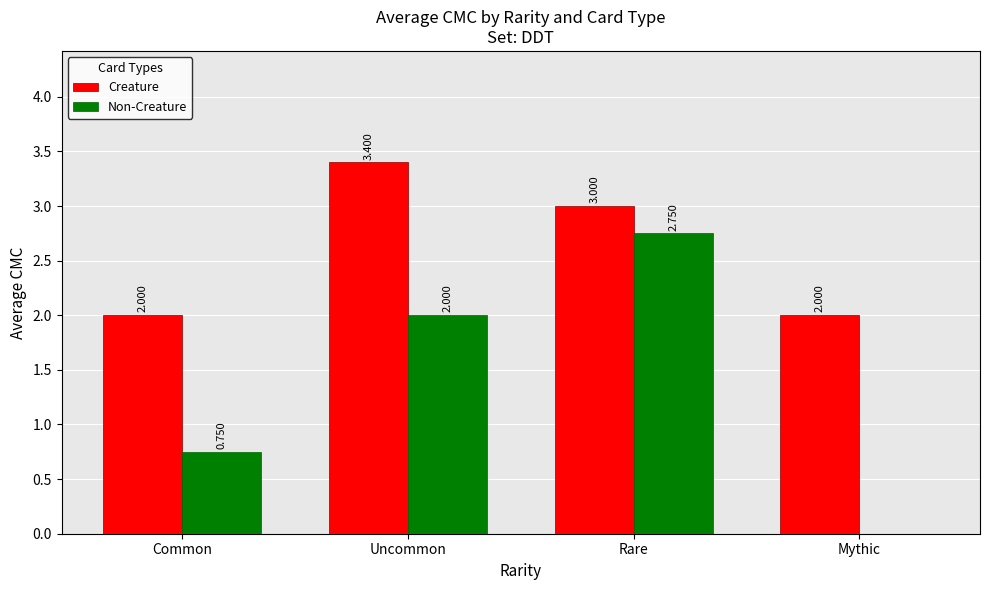

Does the chart contain stacked bars?

No